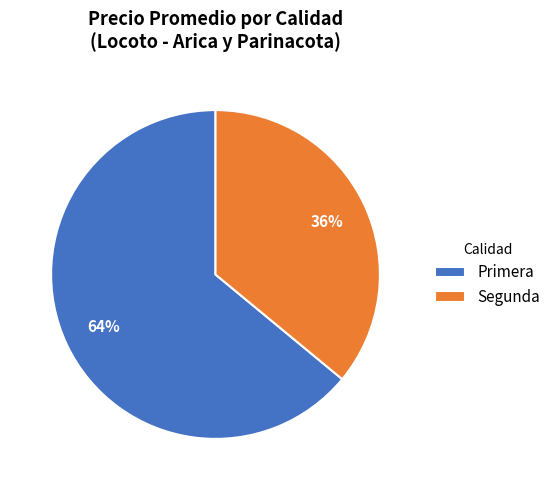

Combined, do Primera and Segunda account for over 50%?

Yes